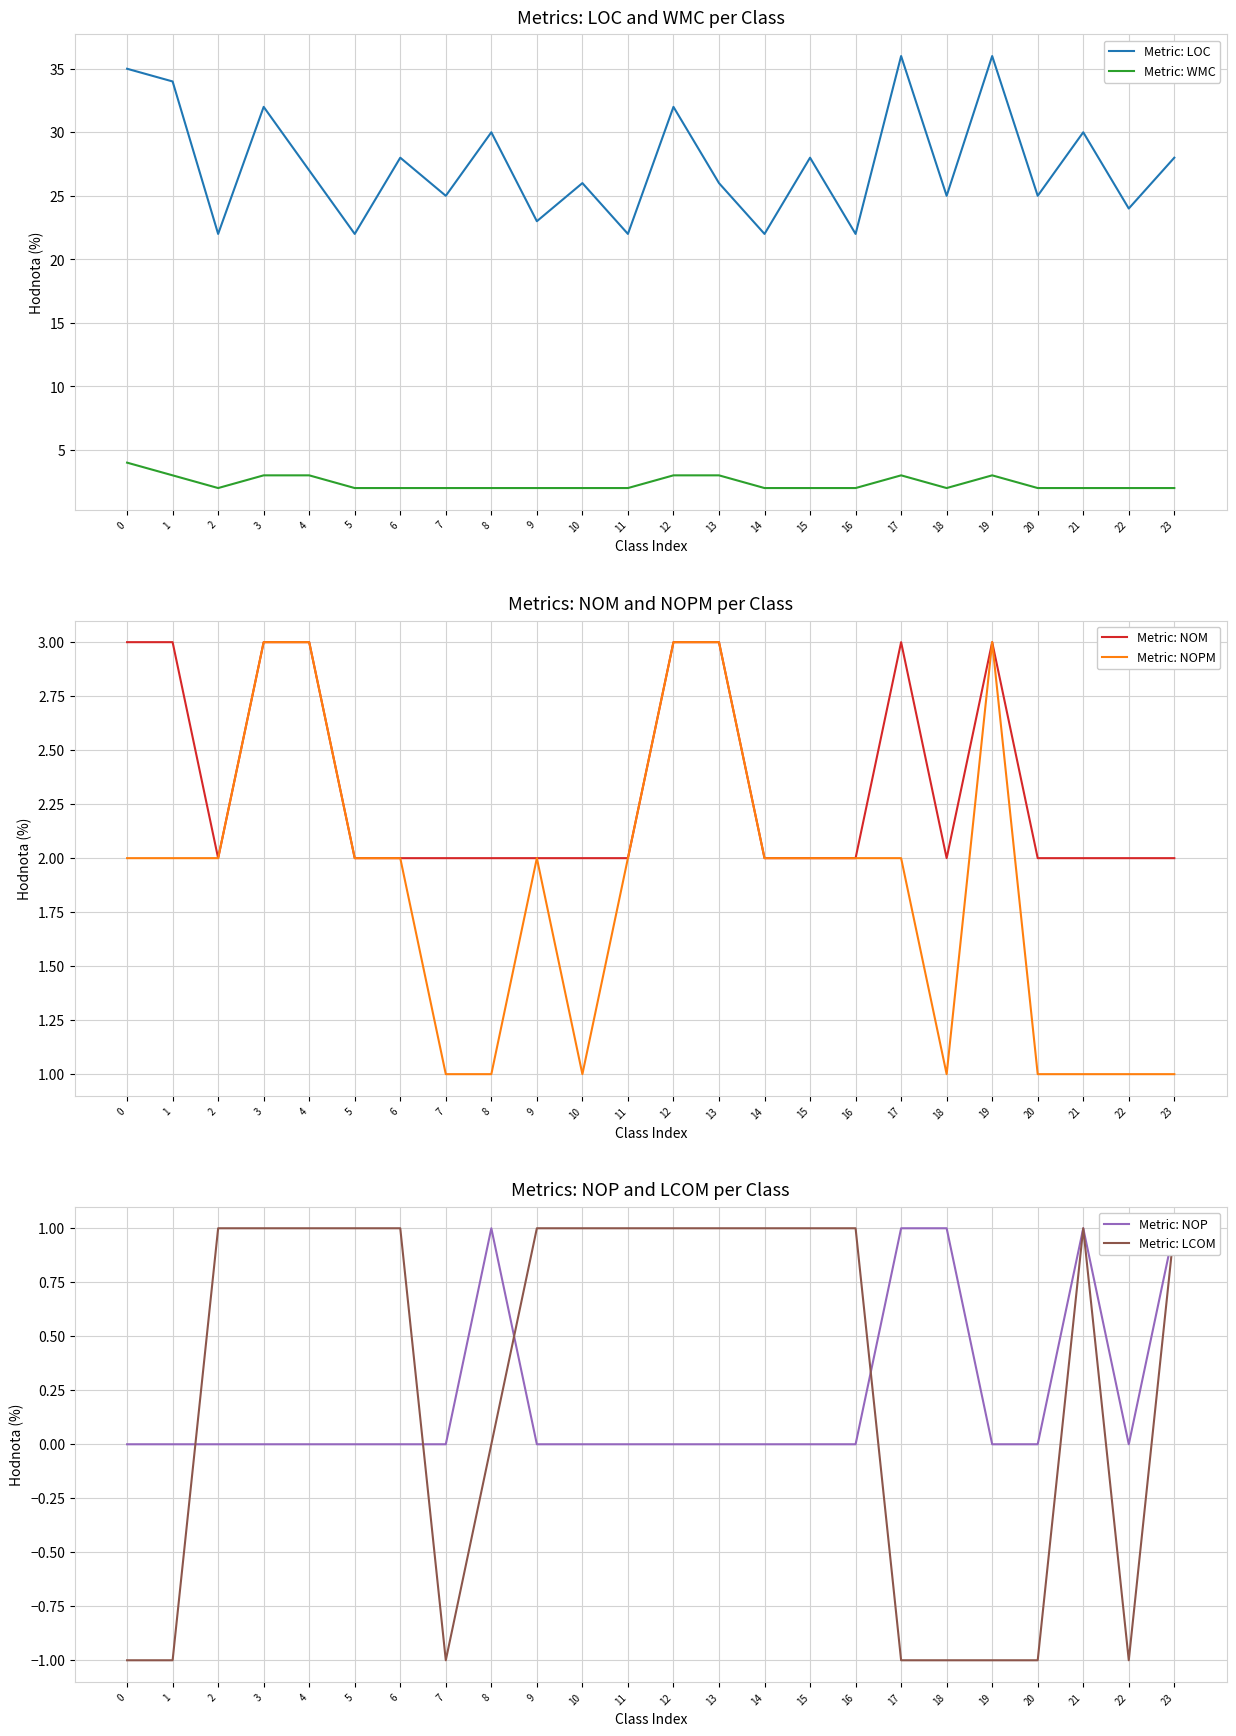

How many categories are shown in the chart?

24